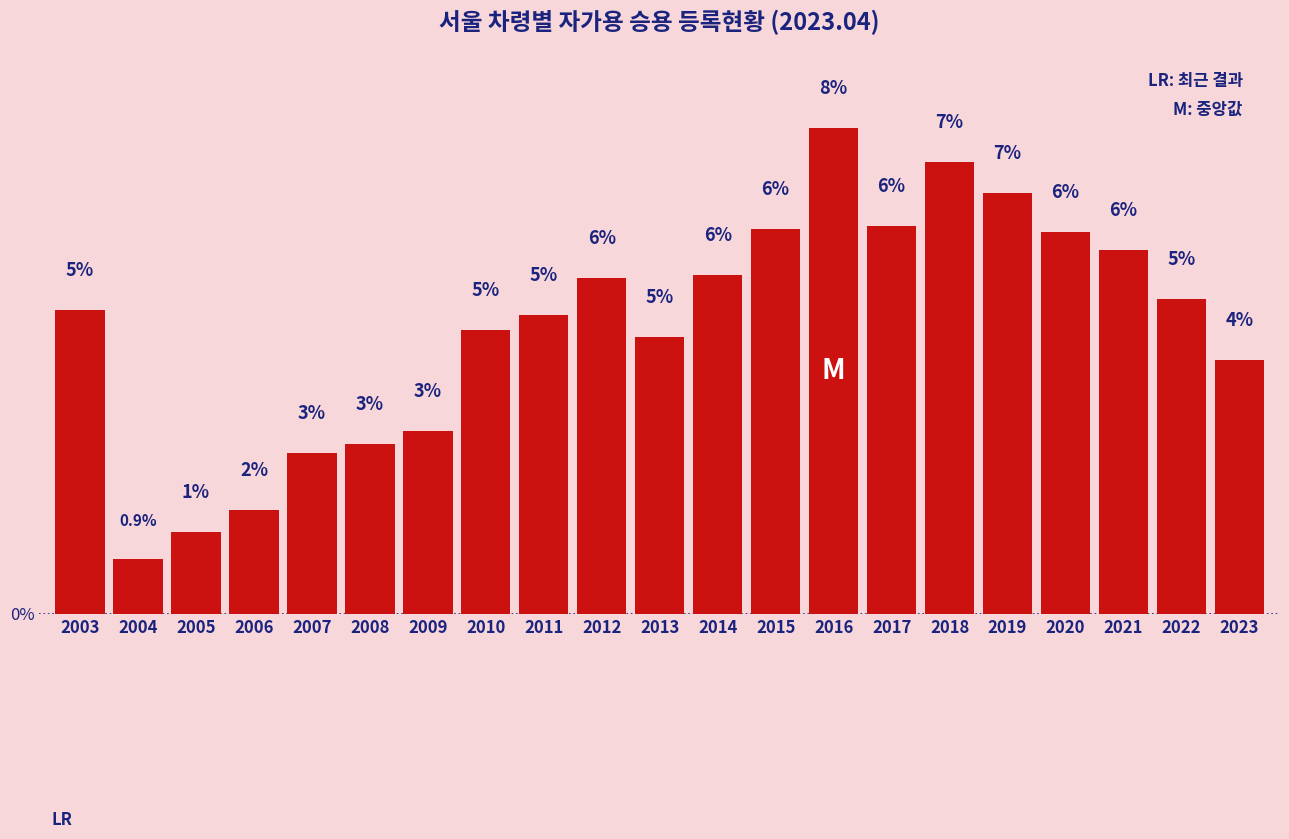

At which category does the chart reach its peak across all series?

2016